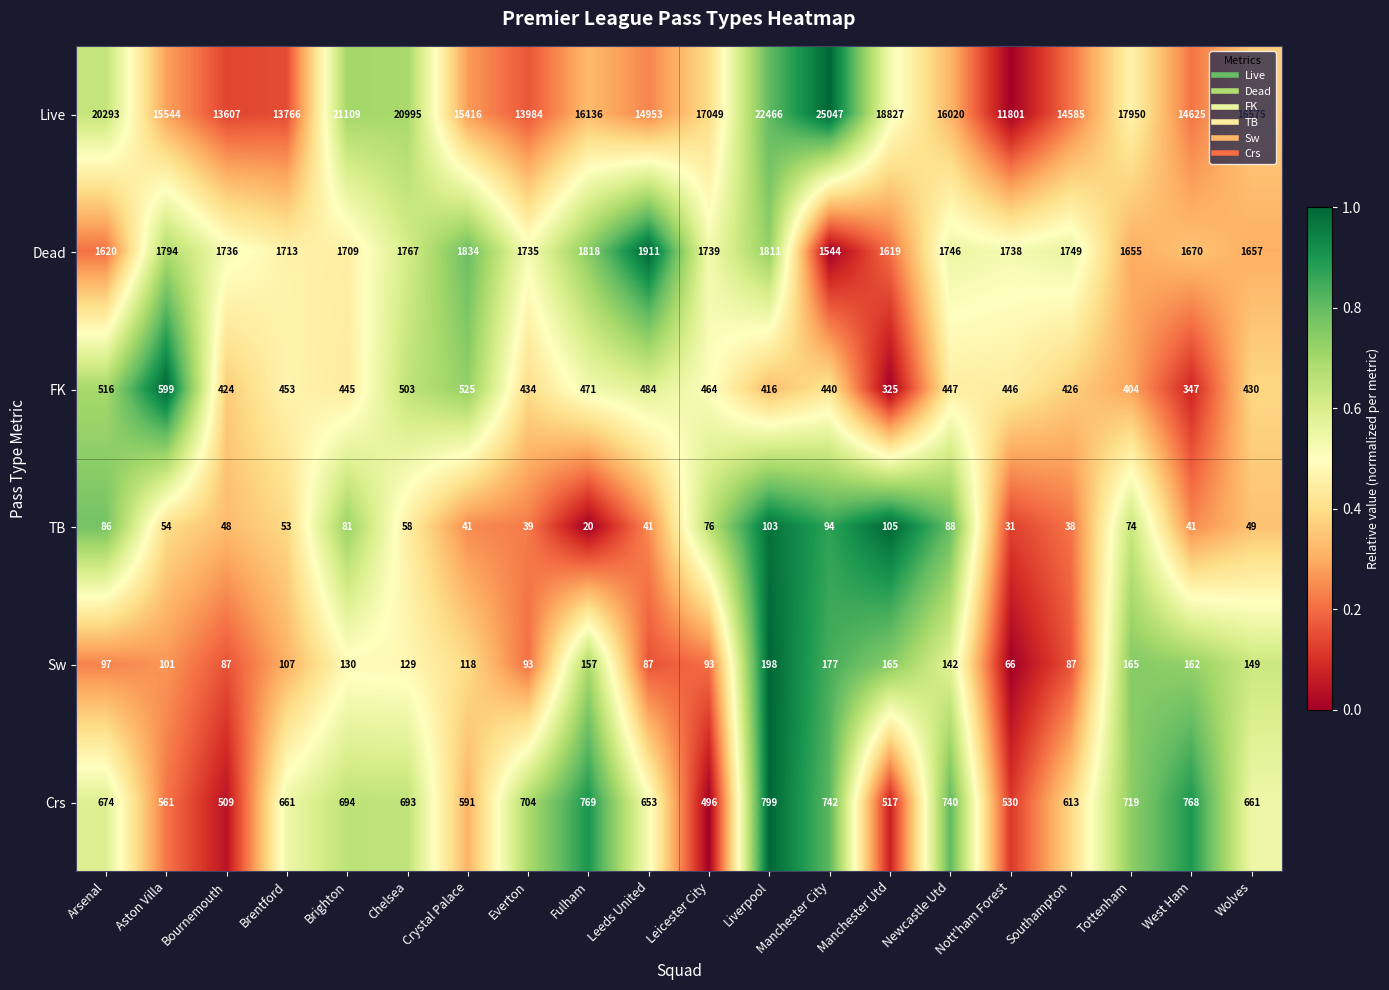

Where does the Sw series first go above 129?

Brighton